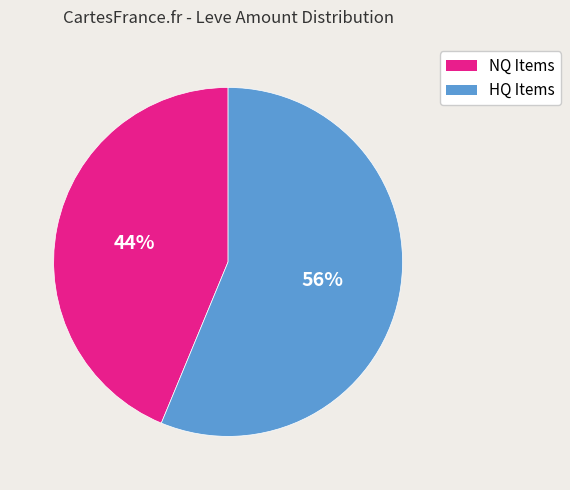

How many slices are in this pie chart?

2